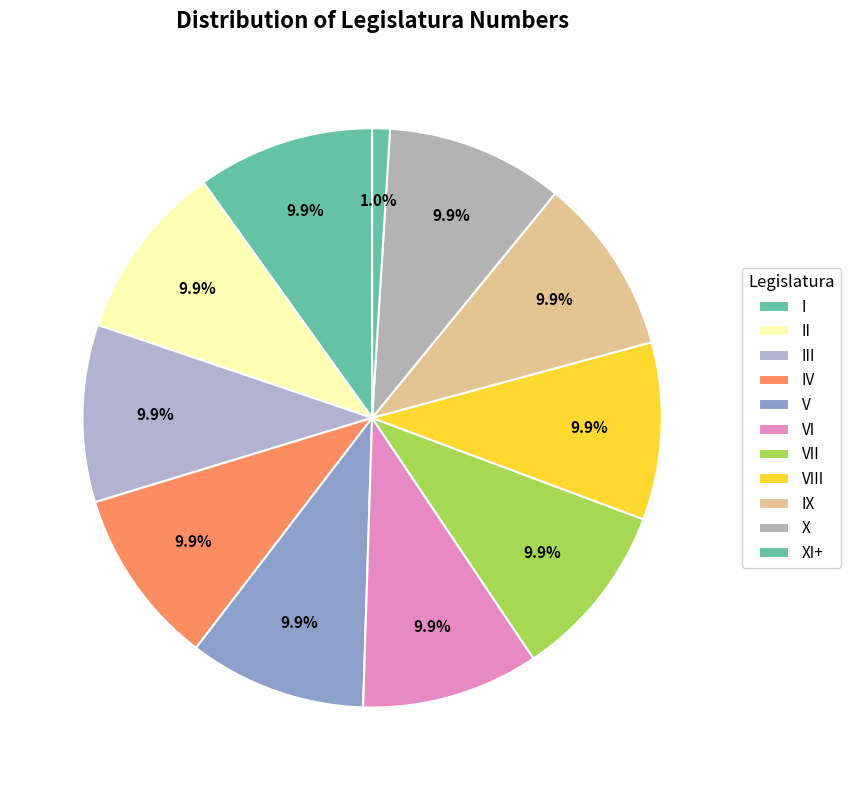

How many slices are in this pie chart?

11